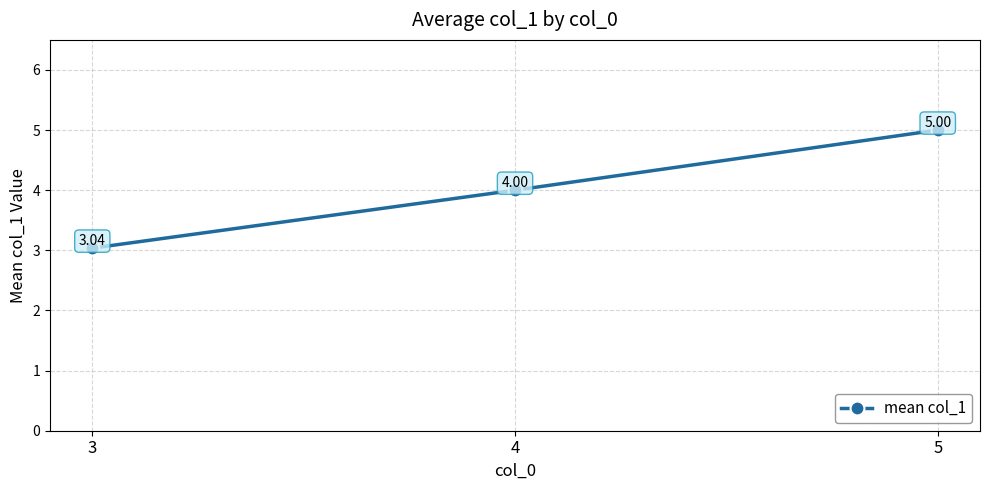

Between 4 and 3, which is larger?

4